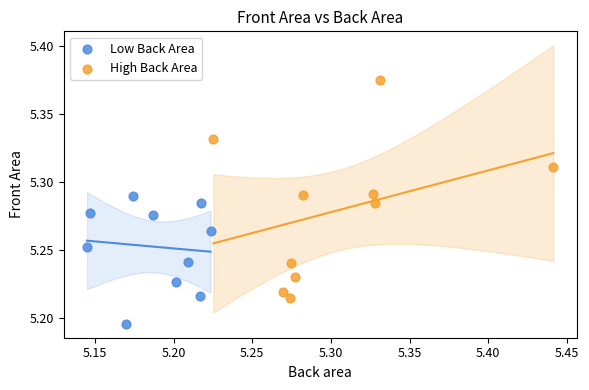

Which series reaches the minimum Y coordinate?

Low Back Area